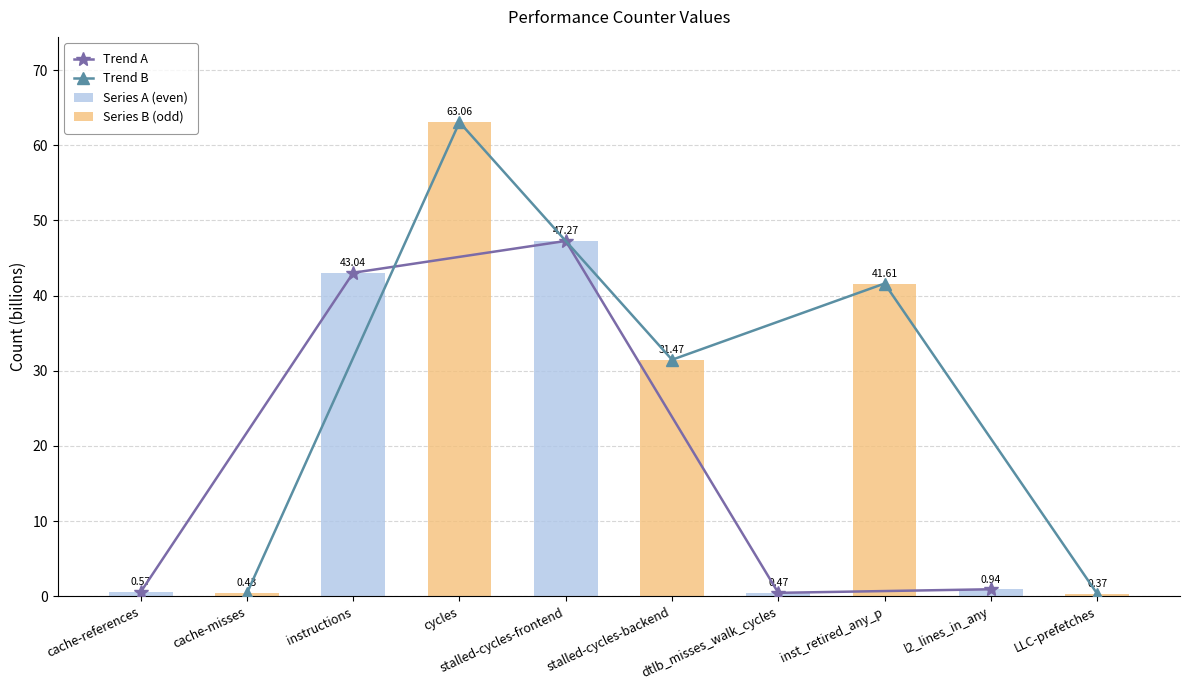

Where does the Series B (odd) series first go above 31?

instructions